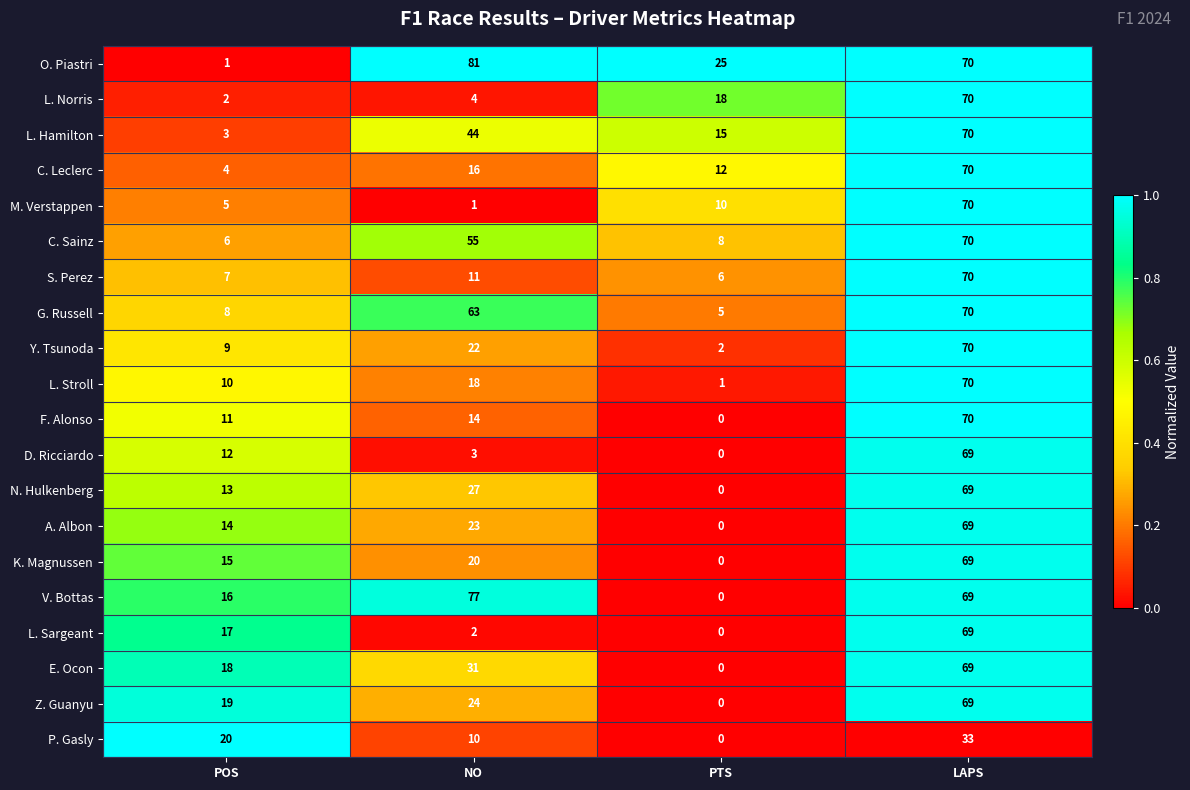

What is the sum of all L. Sargeant values?

88